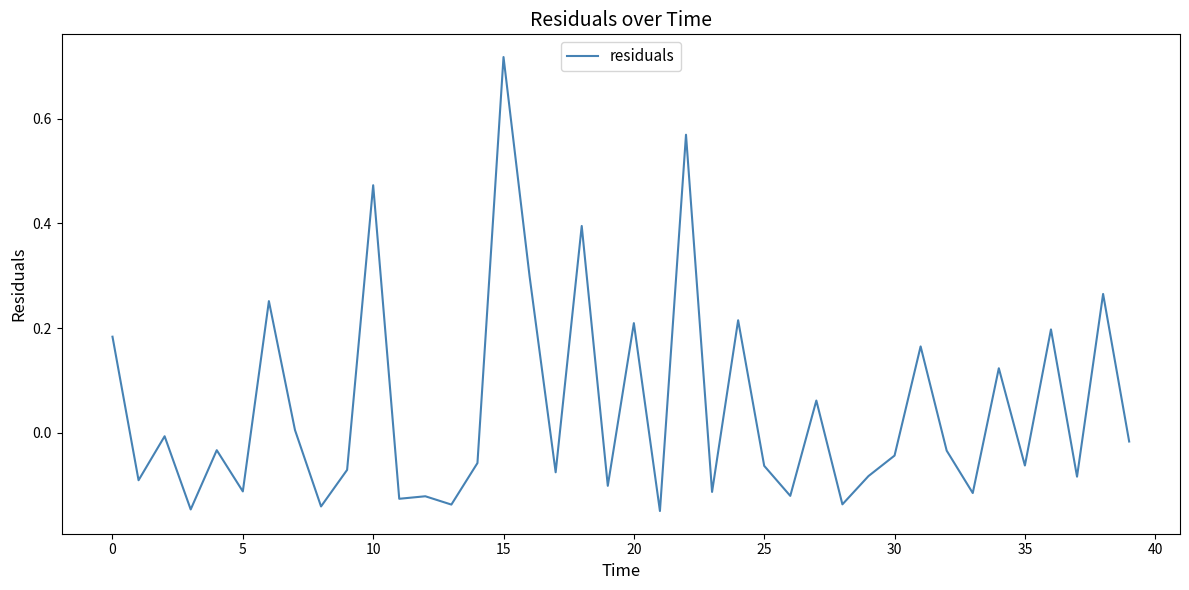

What is the difference between the maximum and minimum values?

0.9